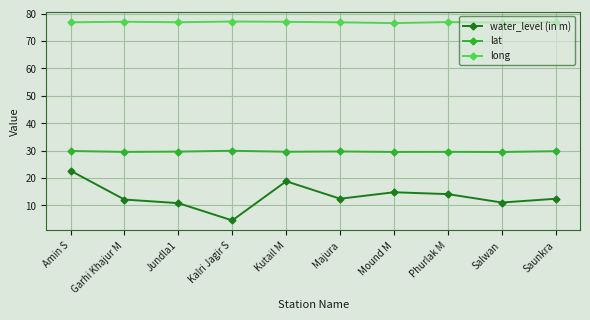

Does the chart have visible grid lines?

Yes